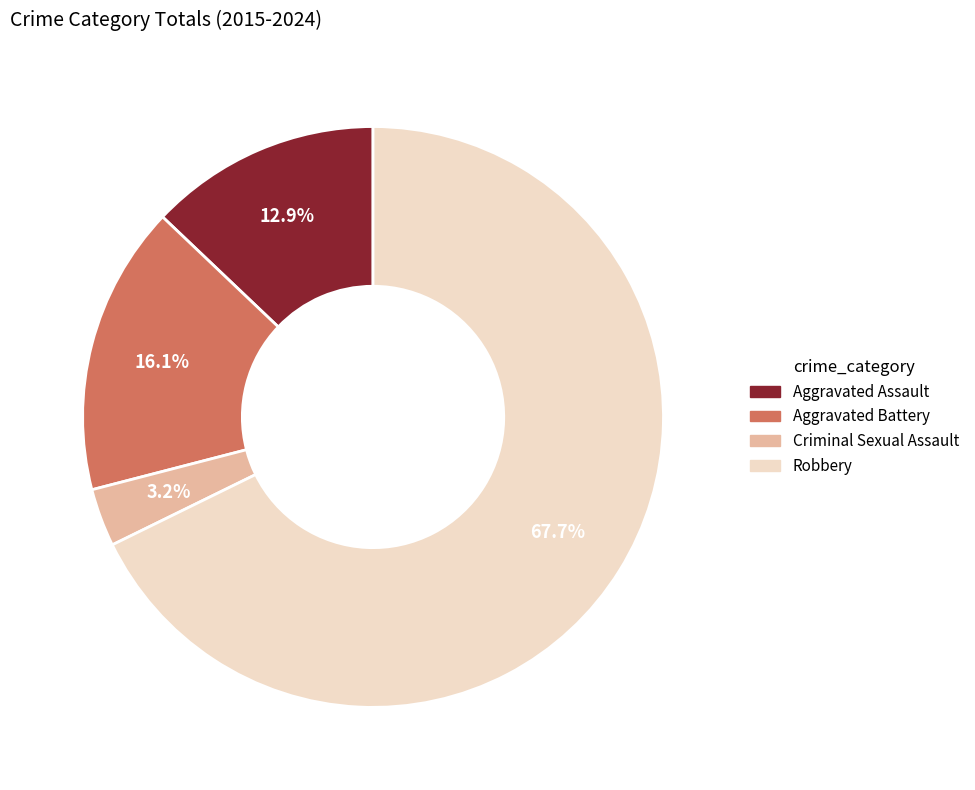

To the nearest percent, what is the difference between the Criminal Sexual Assault and Robbery slice percentages?

65%